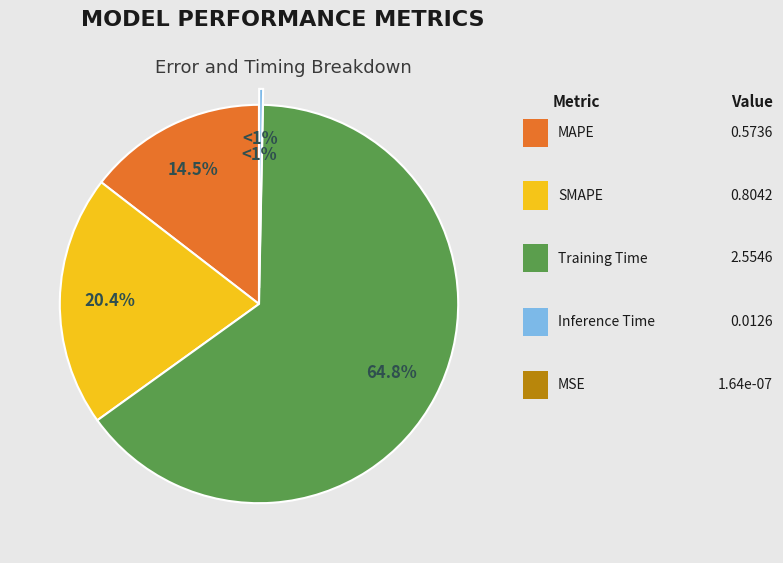

What percentage is NOT represented by Inference Time?

99.7%